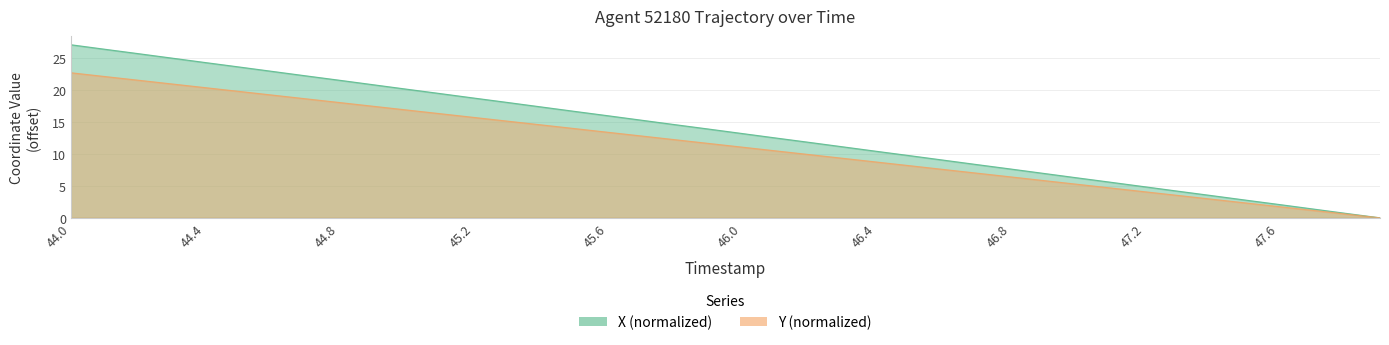

Does the chart display data point markers on the line(s)?

No